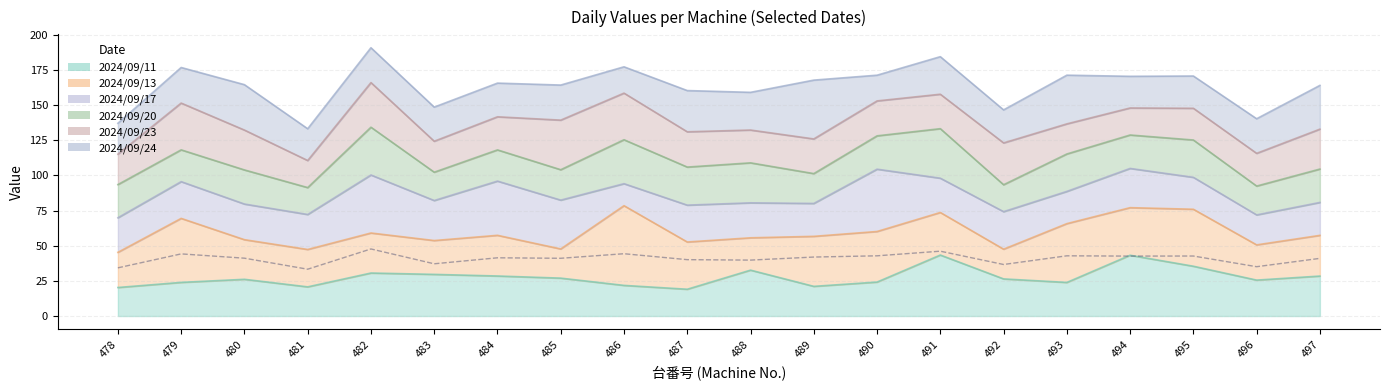

True or false: 2024/09/13 and 2024/09/24 intersect in this chart.

True